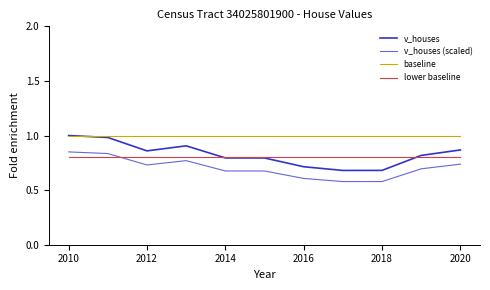

Which series has the largest total across all categories?

baseline